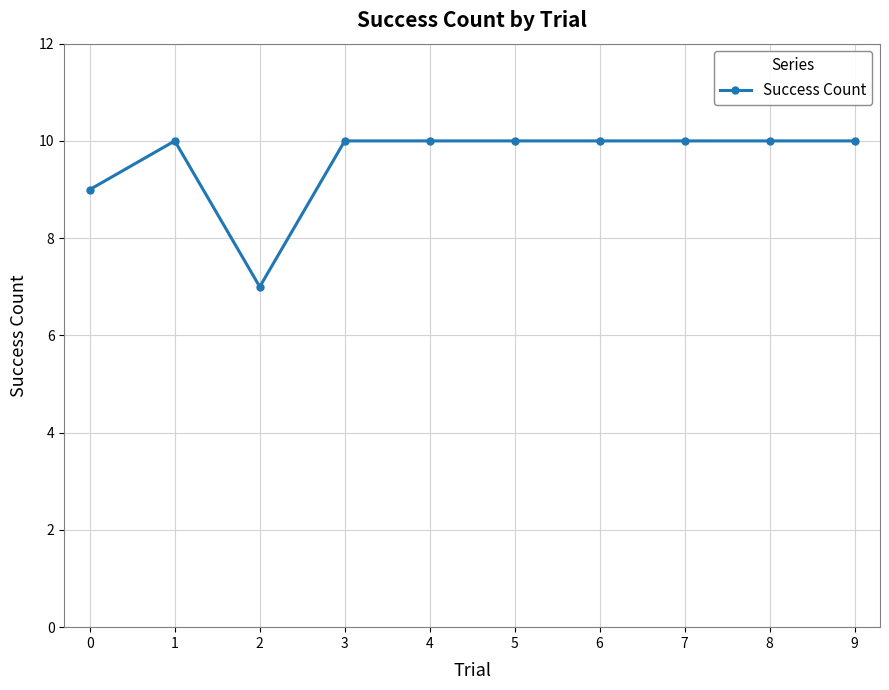

Which has a higher value, 0 or 3?

3